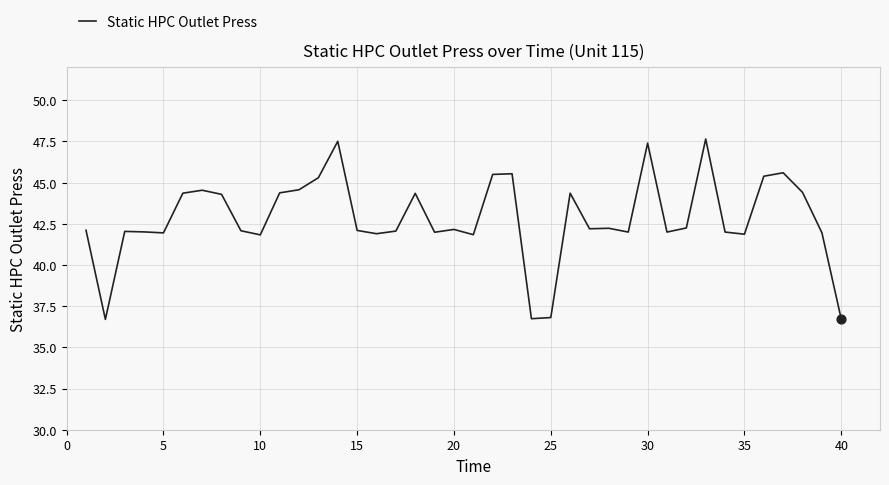

What is the minimum value shown in the chart?

36.7